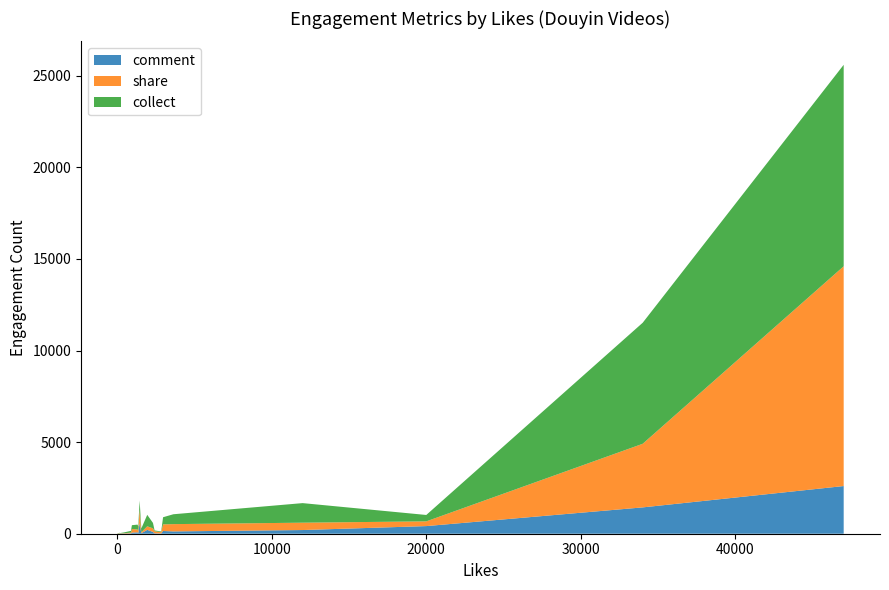

Reading right to left, what are all the values shown in this chart?

collect: 3640=539	20000=349	16=6	141=9	1322=263	34=12	155=35	108=23	17=2	1370=244	2852=36	2425=47	47000=11000	34000=6609	22=5	20=2	12000=1068	204=16	459=46	2974=389	2321=295	1566=206	897=97	172=19	958=207	1950=626	1458=501
share: 3640=398	20000=258	16=0	141=1	1322=157	34=15	155=39	108=13	17=0	1370=120	2852=72	2425=112	47000=12000	34000=3473	22=10	20=3	12000=402	204=13	459=18	2974=362	2321=196	1566=51	897=43	172=6	958=198	1950=195	1458=731
comment: 3640=126	20000=417	16=0	141=3	1322=77	34=1	155=7	108=4	17=1	1370=36	2852=14	2425=21	47000=2603	34000=1438	22=4	20=1	12000=201	204=9	459=10	2974=149	2321=98	1566=28	897=17	172=6	958=61	1950=210	1458=582